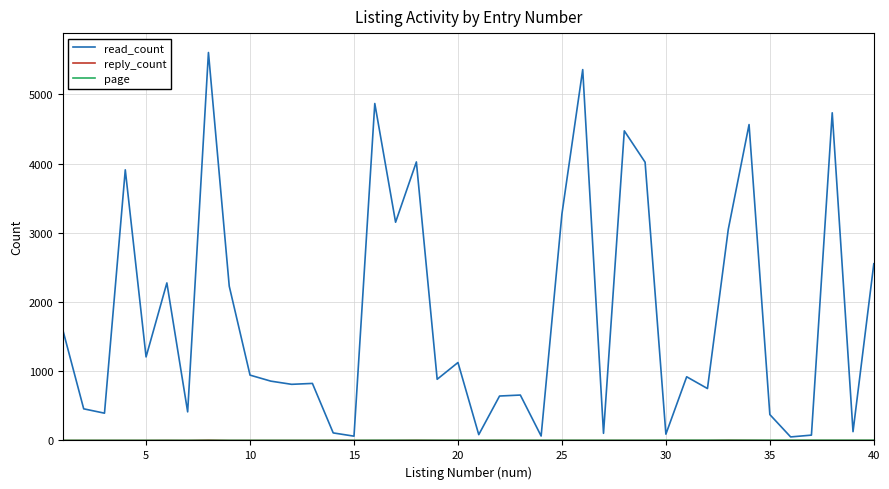

Which series has the largest range (max minus min)?

read_count